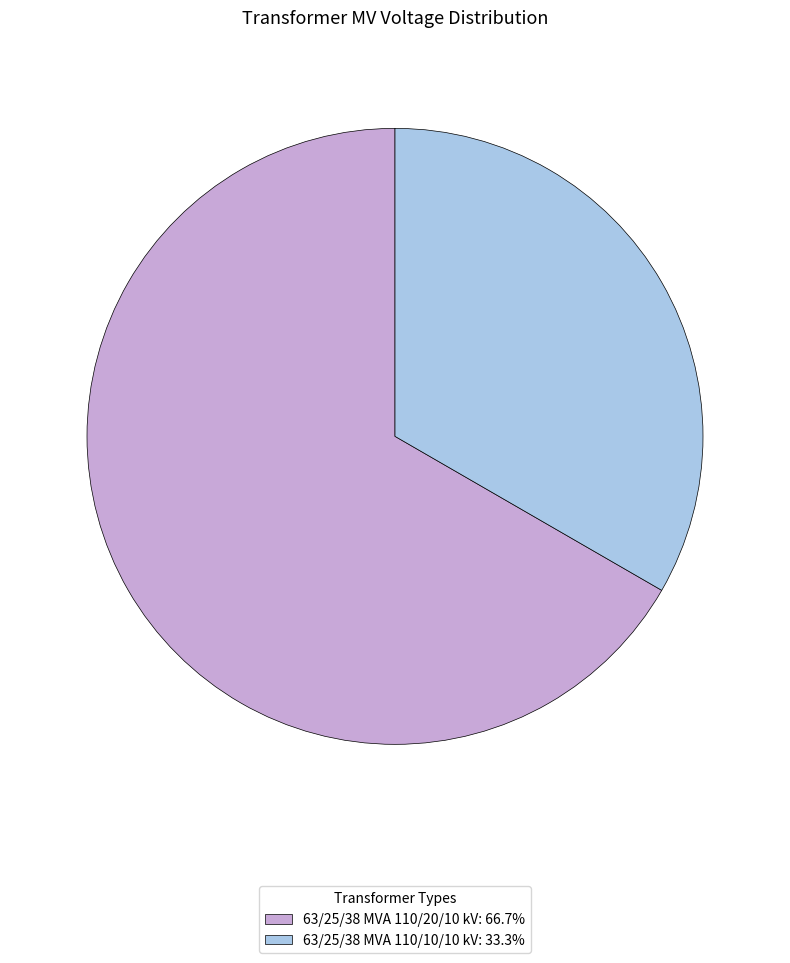

Combined, do 63/25/38 MVA 110/10/10 kV: 33.3% and 63/25/38 MVA 110/20/10 kV: 66.7% account for over 50%?

Yes